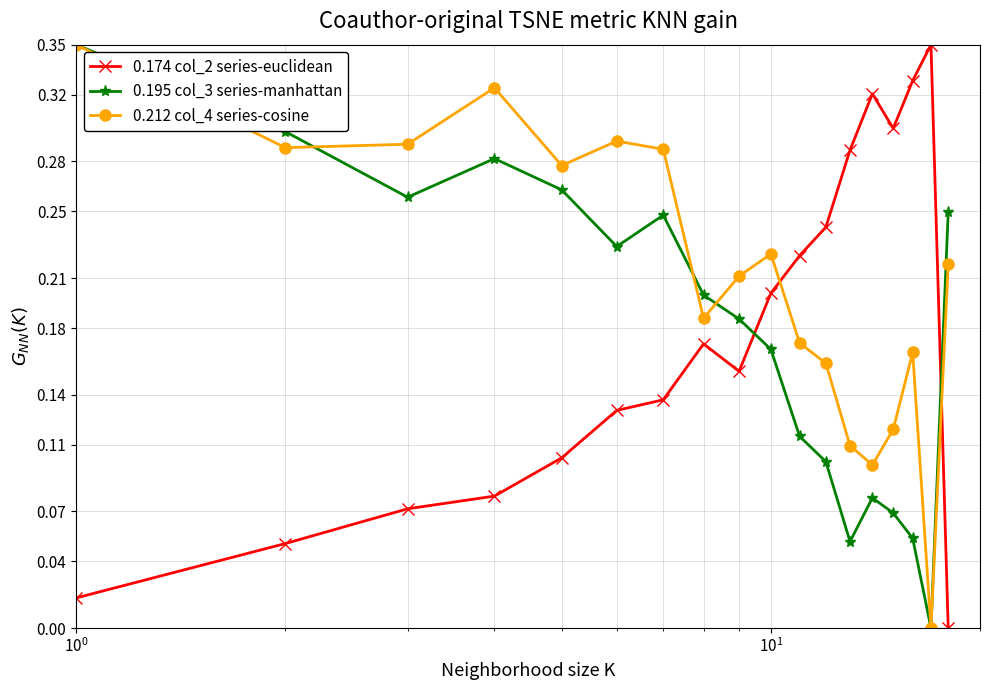

How many interior local valleys does the 0.195 col_3 series-manhattan series have?

4